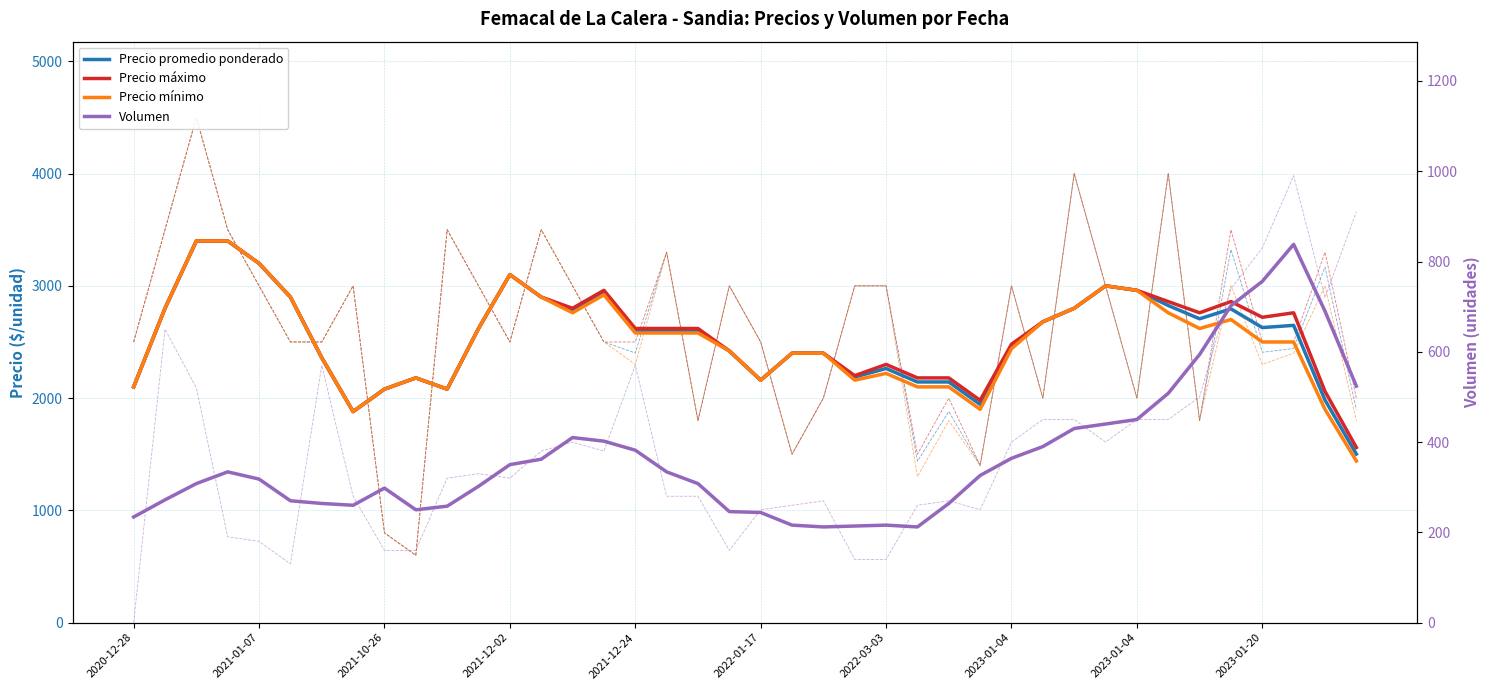

At how many categories does at least one series exceed 968?

40